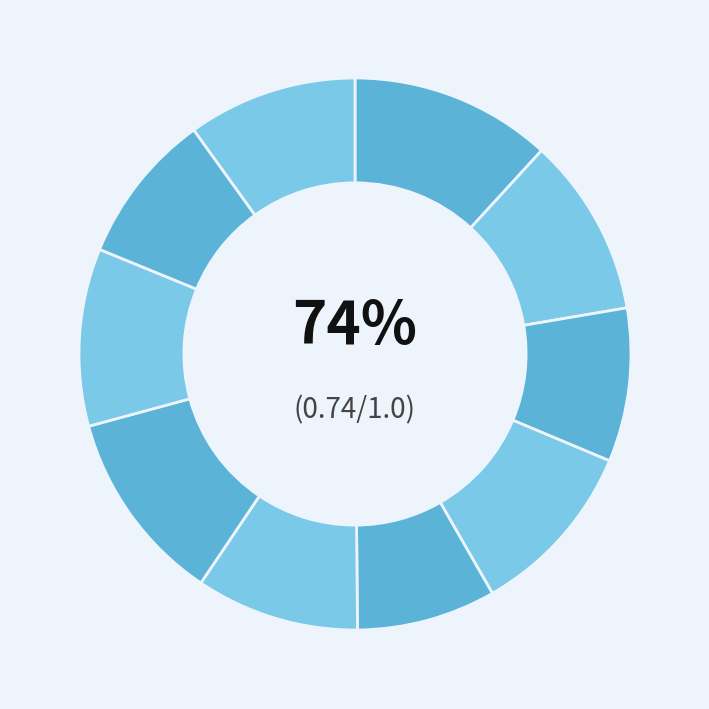

Is it true that outer-repetition1 is 11% of the pie?

True